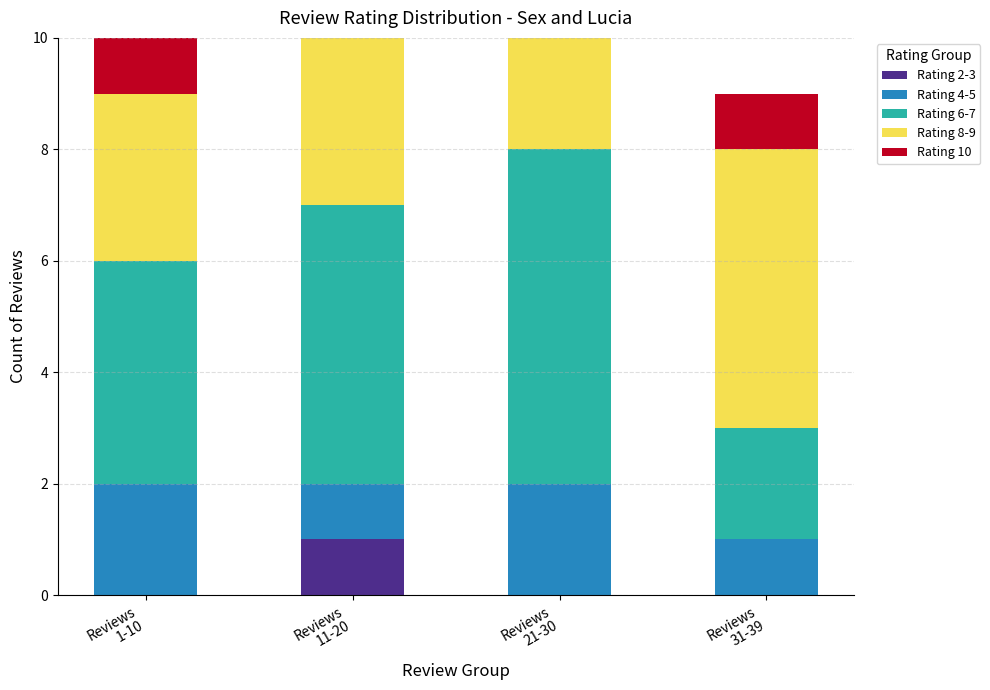

Count the number of categories in the chart.

4